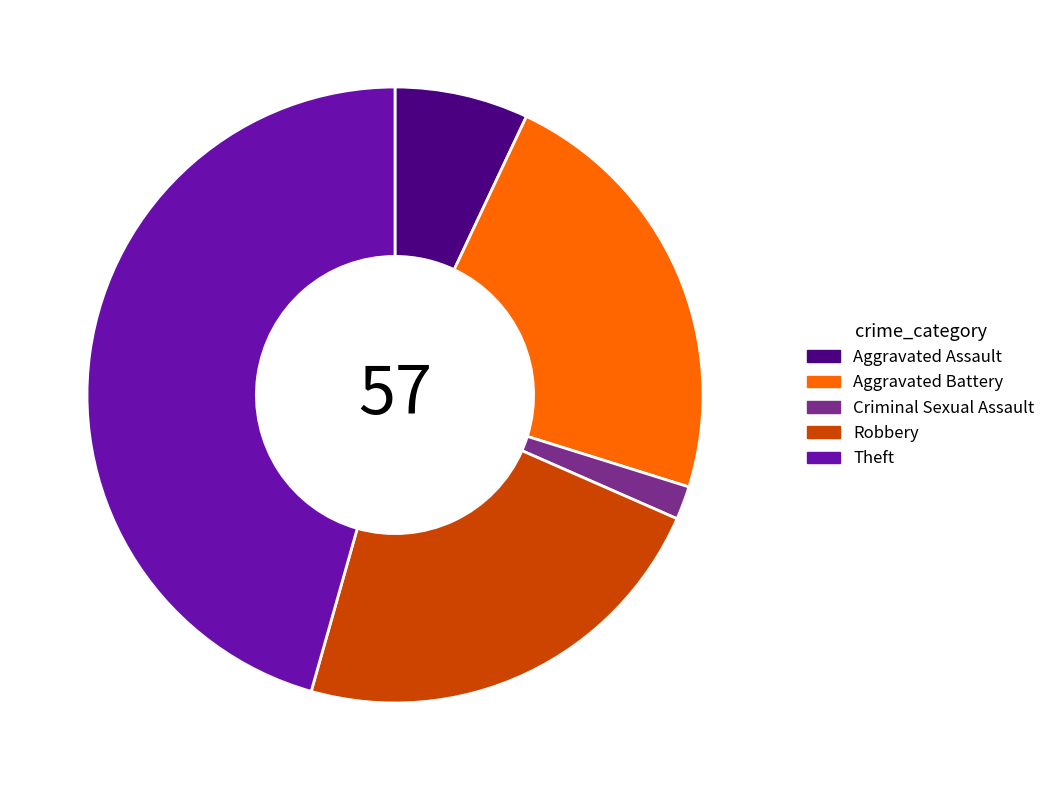

Which slice is the largest?

Theft